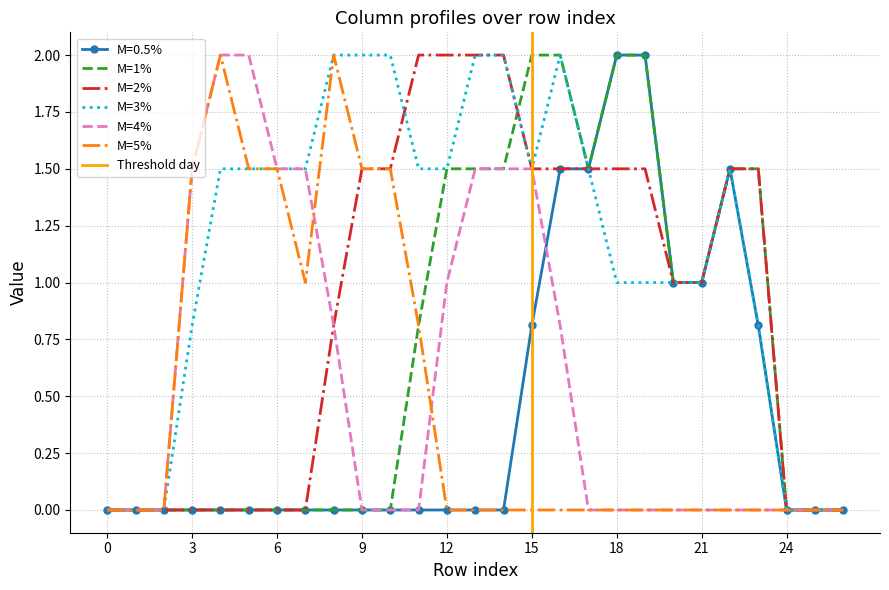

The M=3% series shows 1.3 at 9. True or false?

False